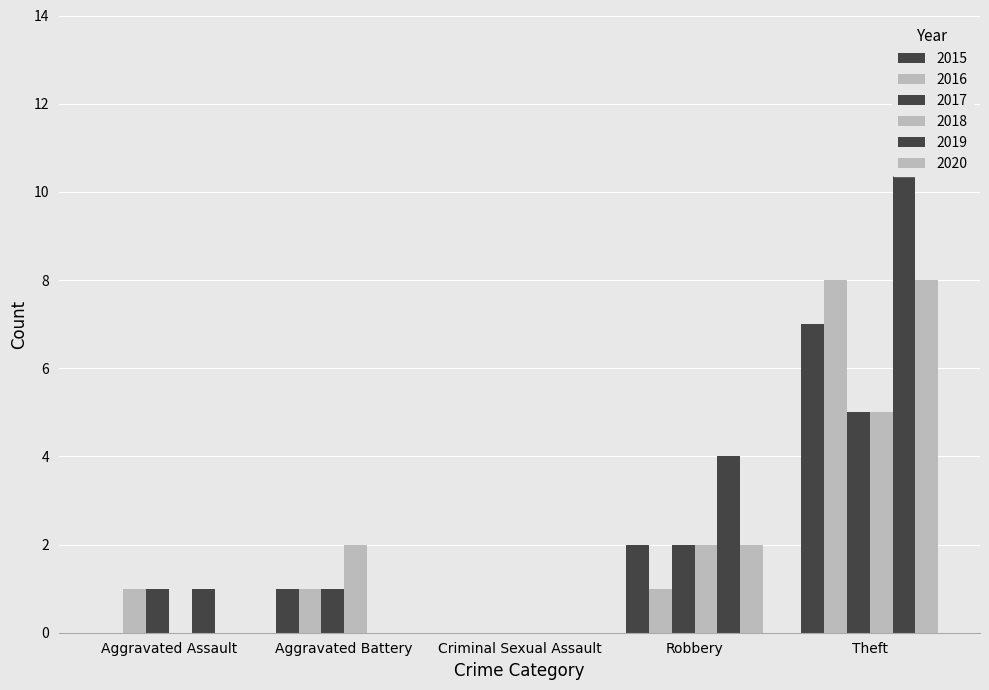

Reading left to right, transcribe all the data shown in this chart.

2015: Aggravated Assault=0	Aggravated Battery=1	Criminal Sexual Assault=0	Robbery=2	Theft=7	Total=10
2016: Aggravated Assault=1	Aggravated Battery=1	Criminal Sexual Assault=0	Robbery=1	Theft=8	Total=11
2017: Aggravated Assault=1	Aggravated Battery=1	Criminal Sexual Assault=0	Robbery=2	Theft=5	Total=9
2018: Aggravated Assault=0	Aggravated Battery=2	Criminal Sexual Assault=0	Robbery=2	Theft=5	Total=9
2019: Aggravated Assault=1	Aggravated Battery=0	Criminal Sexual Assault=0	Robbery=4	Theft=11	Total=16
2020: Aggravated Assault=0	Aggravated Battery=0	Criminal Sexual Assault=0	Robbery=2	Theft=8	Total=10